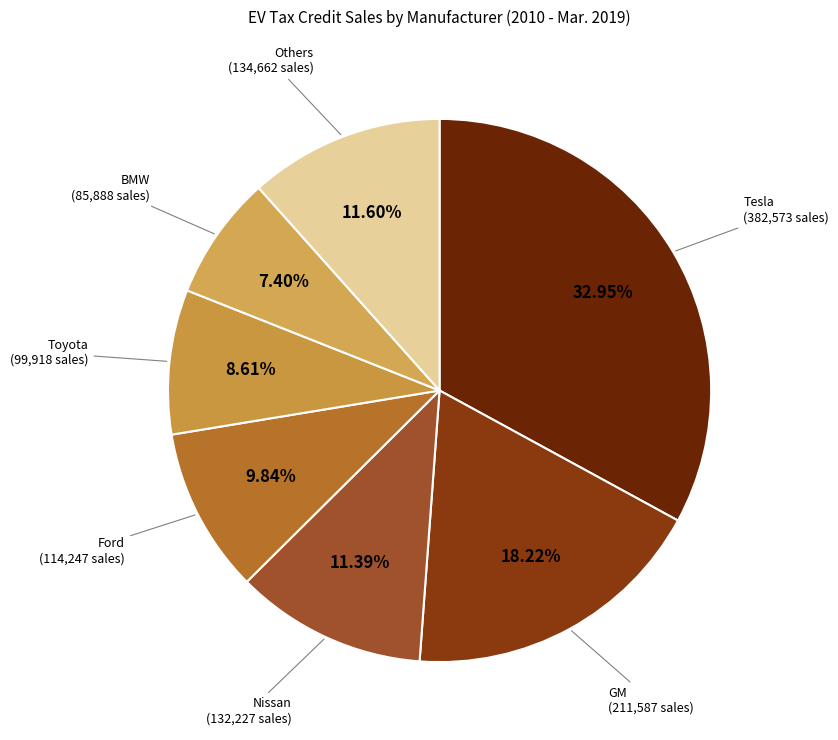

The Toyota slice represents 9% of the pie. True or false?

True